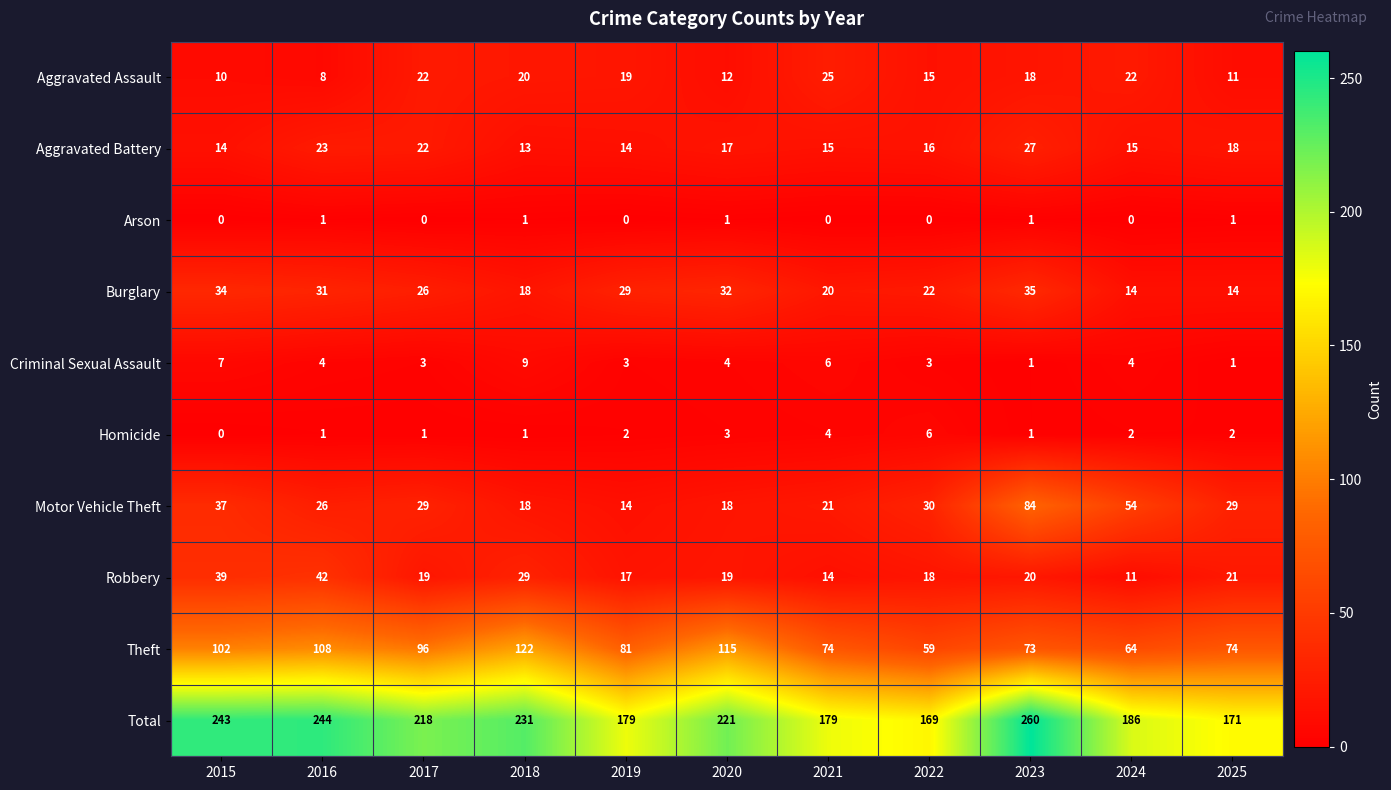

What is the sum of all Robbery values?

249